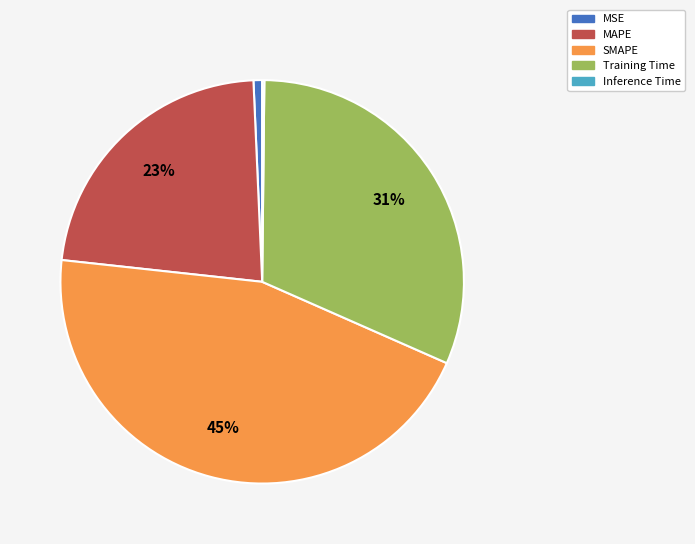

Does SMAPE account for over 50% of the chart?

No